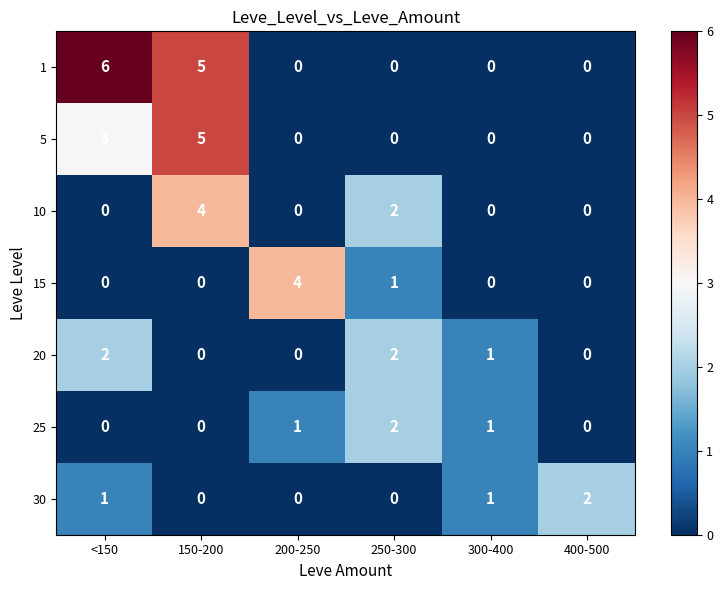

At how many categories does at least one series exceed 0?

6